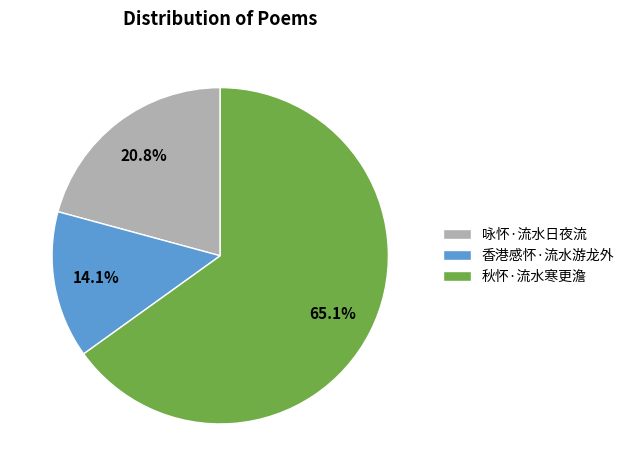

Approximately how many times larger is the value at 咏怀·流水日夜流 compared to 香港感怀·流水游龙外?

1.5